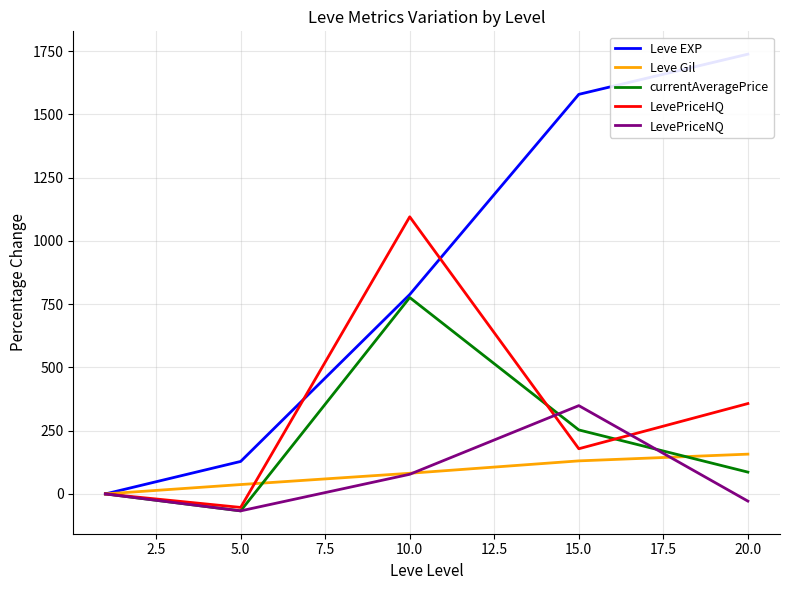

Read the LevePriceHQ value at 15.0.

178.6